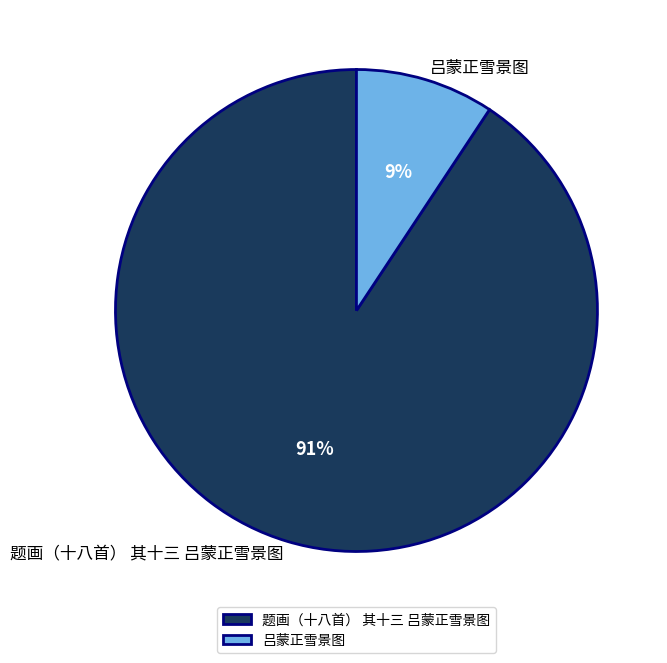

Do 吕蒙正雪景图 and 题画（十八首） 其十三 吕蒙正雪景图 together represent more than half of the pie?

Yes